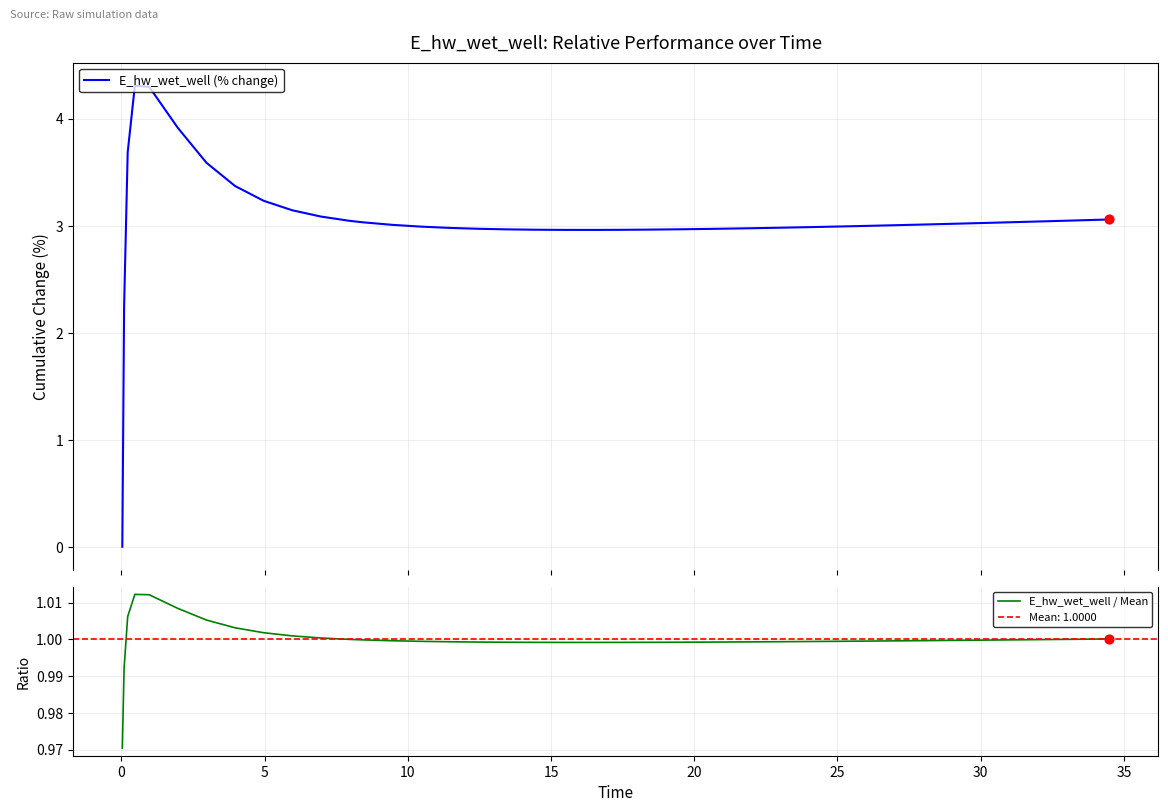

What is the maximum value for E_hw_wet_well (% change)?

4.3